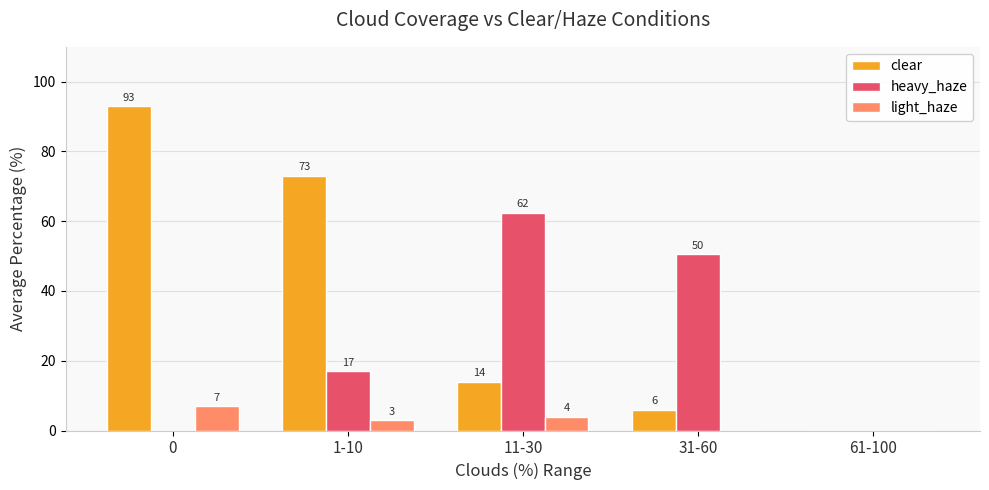

Which series has the largest total across all categories?

clear